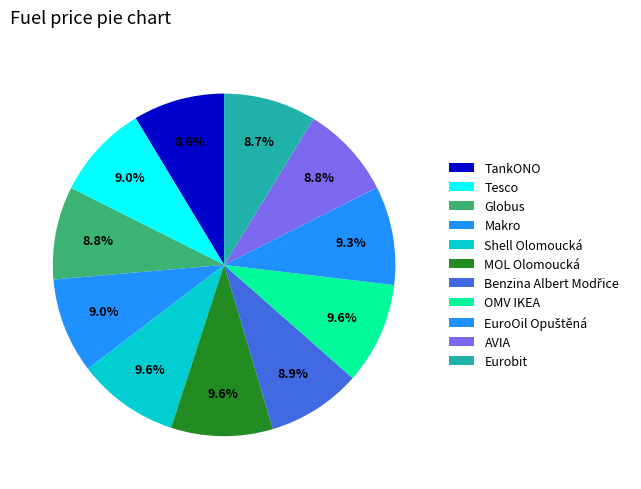

To the nearest percent, what percentage of the pie is Makro?

9%